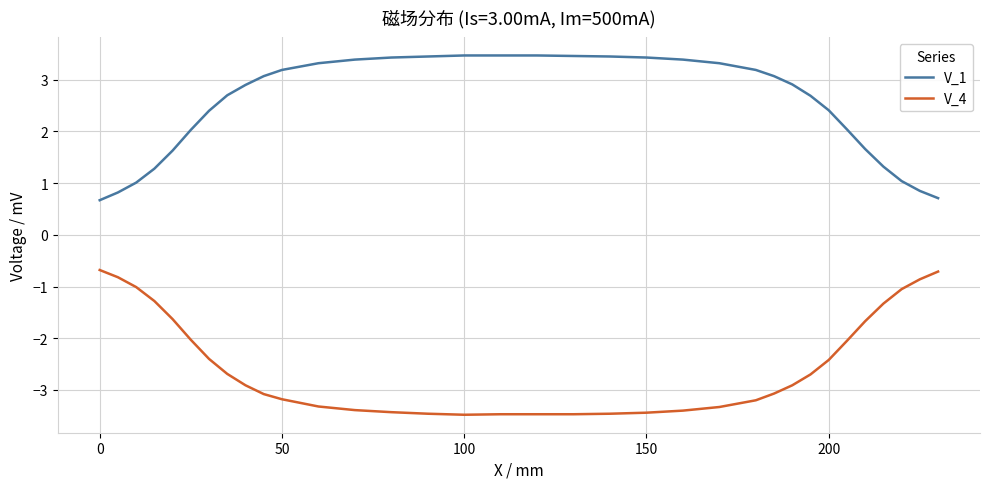

True or false: V_1 and V_4 intersect in this chart.

False